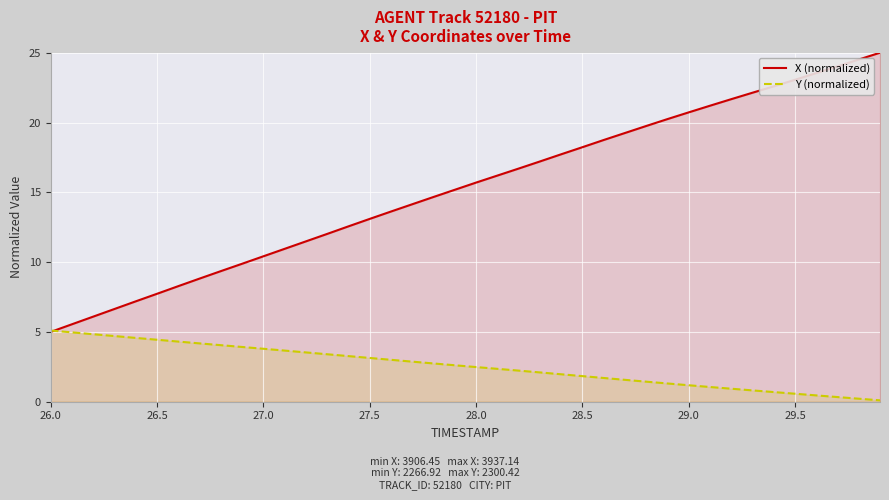

What is the spread (max minus min) of values at 29.0?

19.5